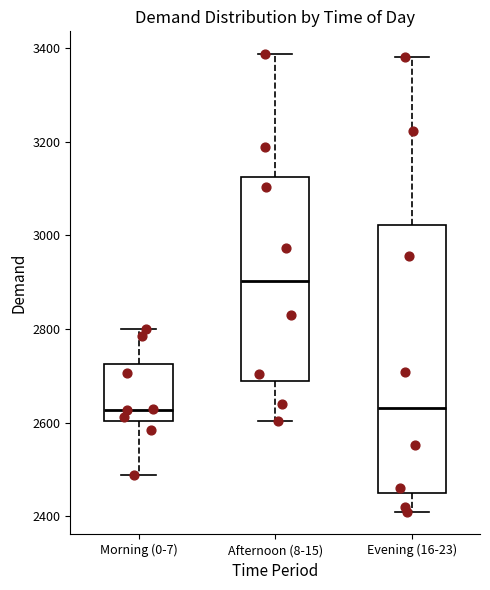

Where does the upper whisker of the box for Morning (0-7) end on the y-axis? The values are not printed on the chart, so give them approximately, as read against the axis.

2800